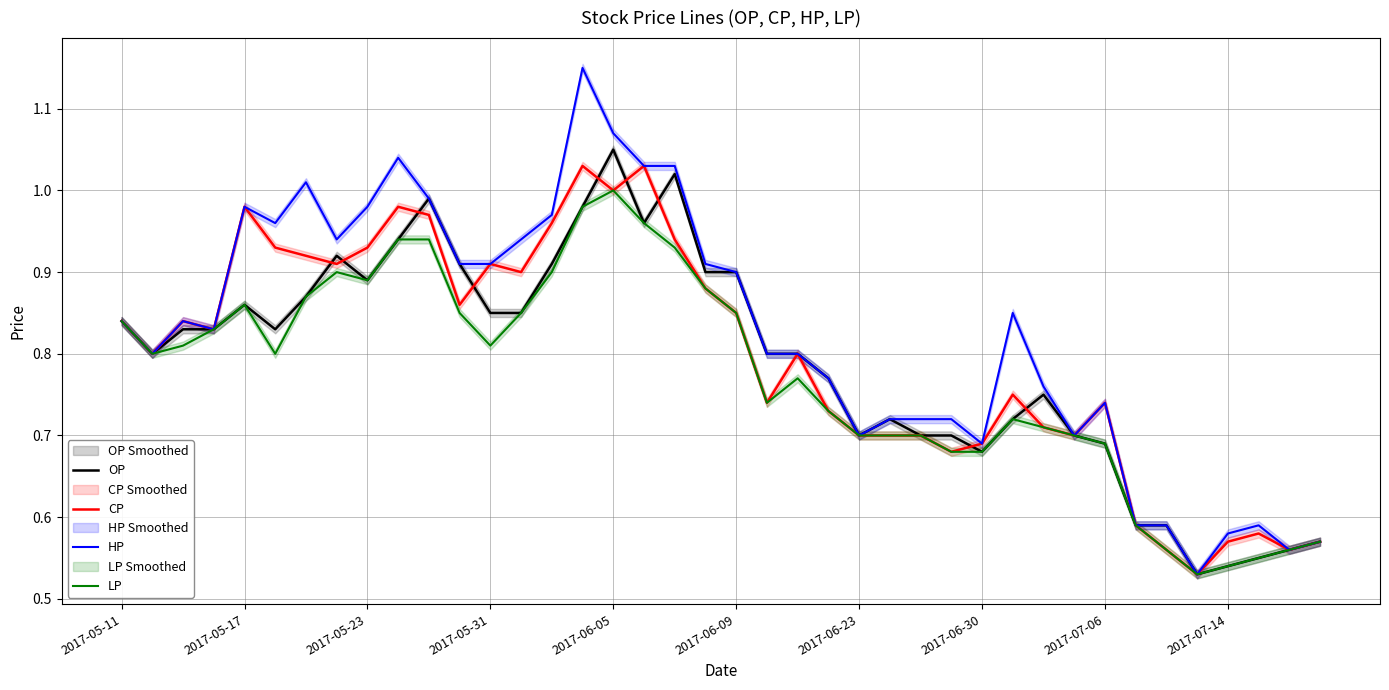

What position from the left is 2017-06-30?

29